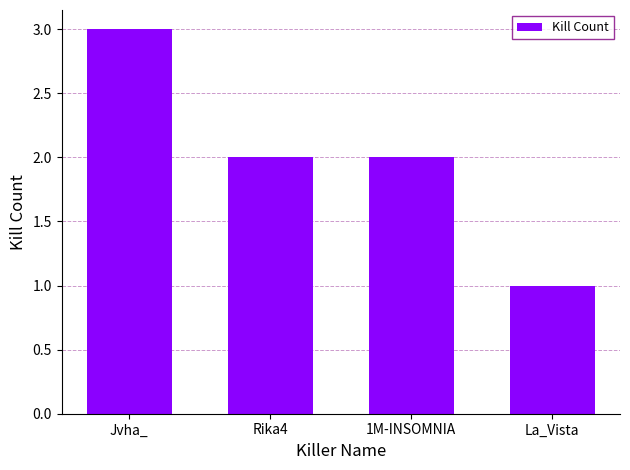

Count the number of data series in this chart.

1